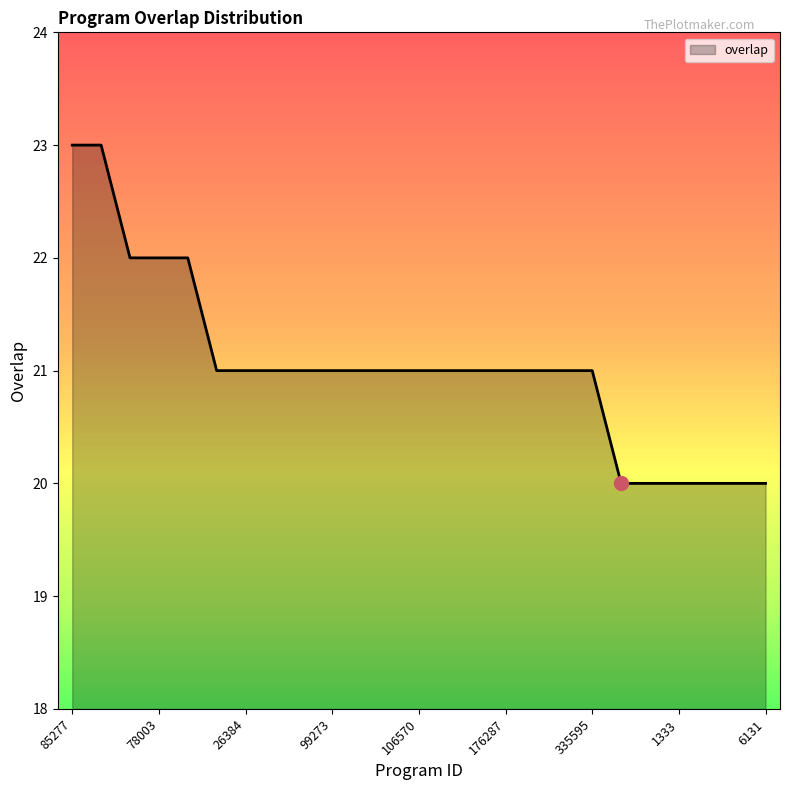

What is the difference between the maximum and minimum values?

3